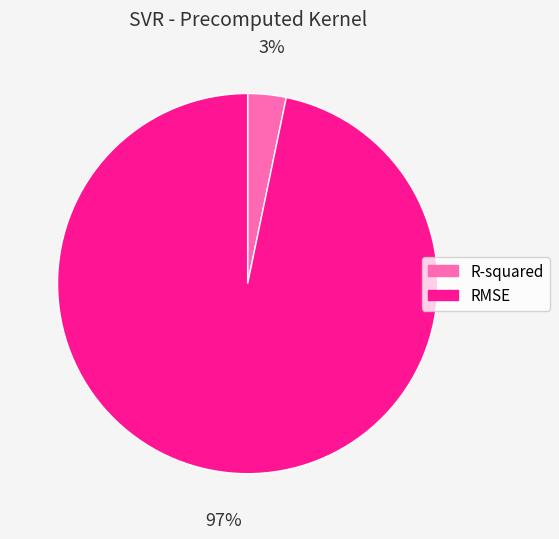

Is the sum of R-squared and RMSE greater than half?

Yes